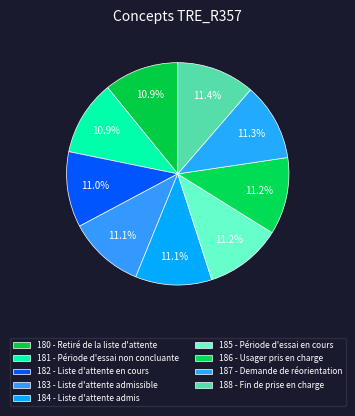

Does any single category account for the majority?

No